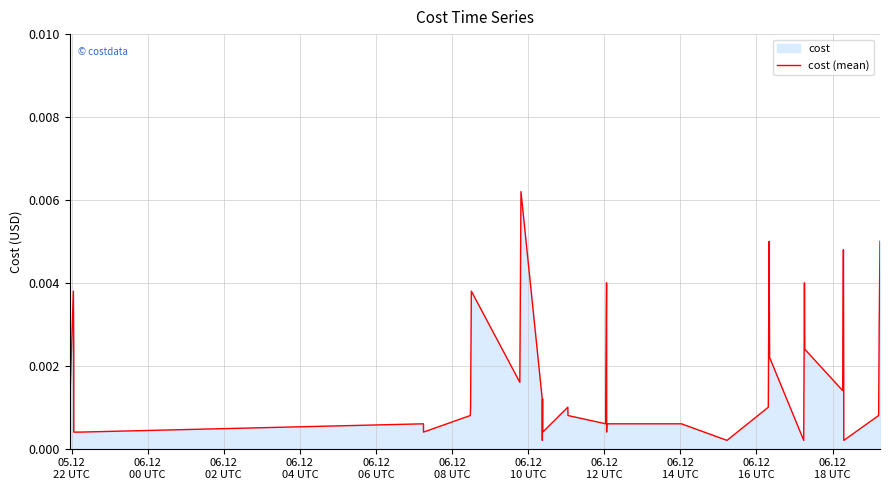

What is the sum of all values?

0.1